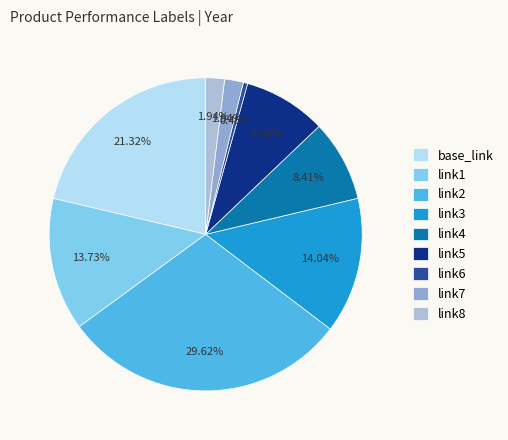

Count the number of slices in the pie.

9